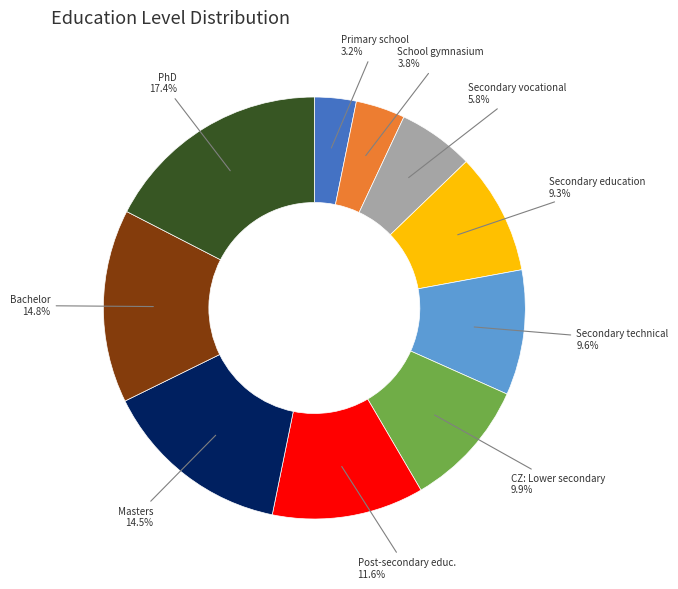

How many segments does this pie chart have?

10